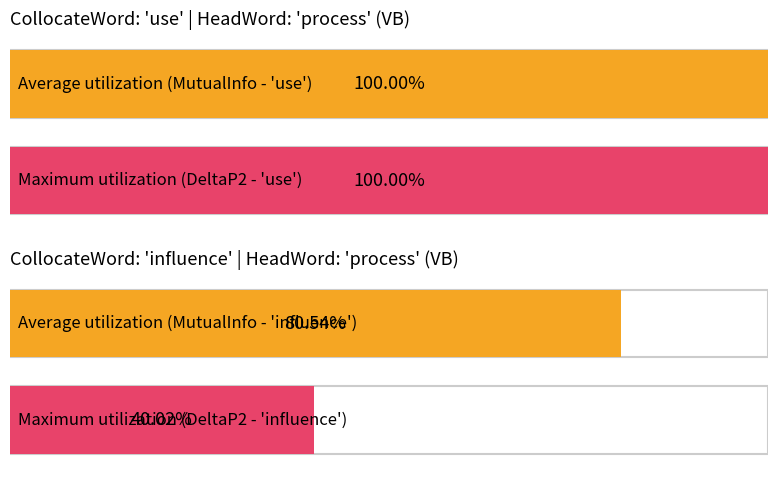

What are all the series names shown in the legend?

MutualInfo, DeltaP2